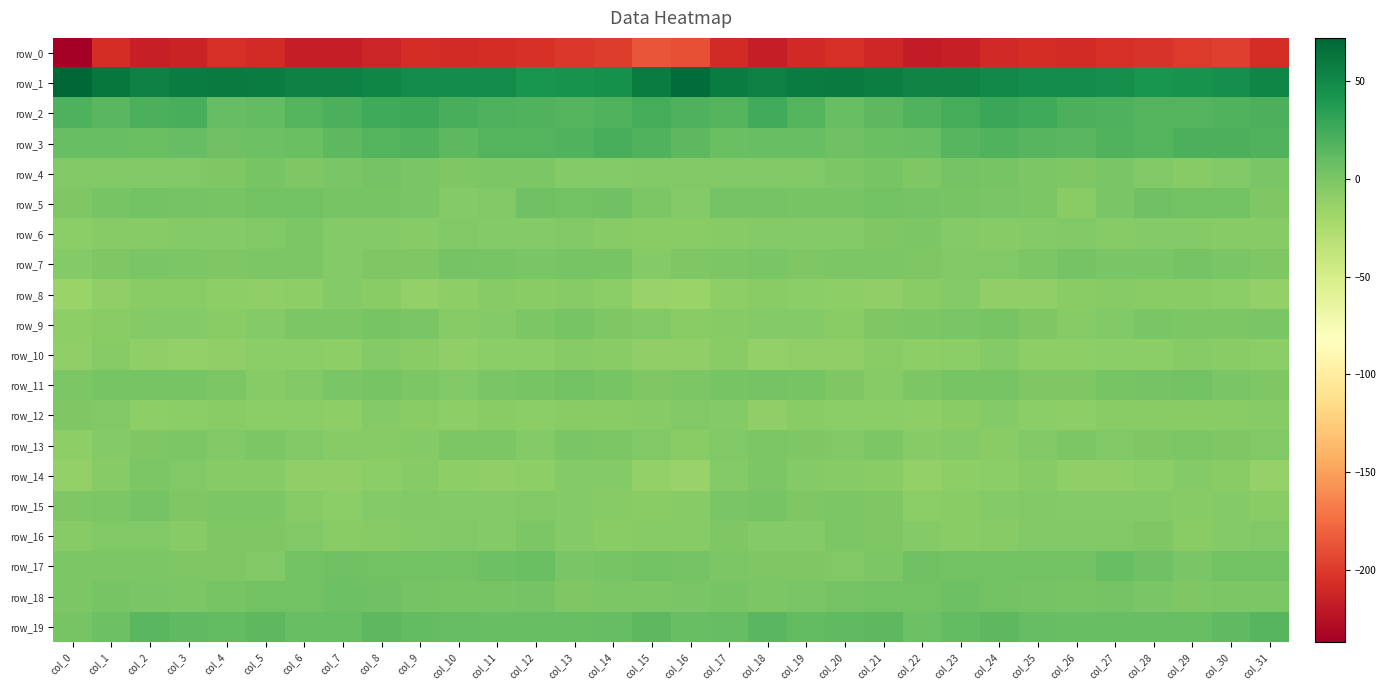

What is the sum of all row_13 values?

-101.7